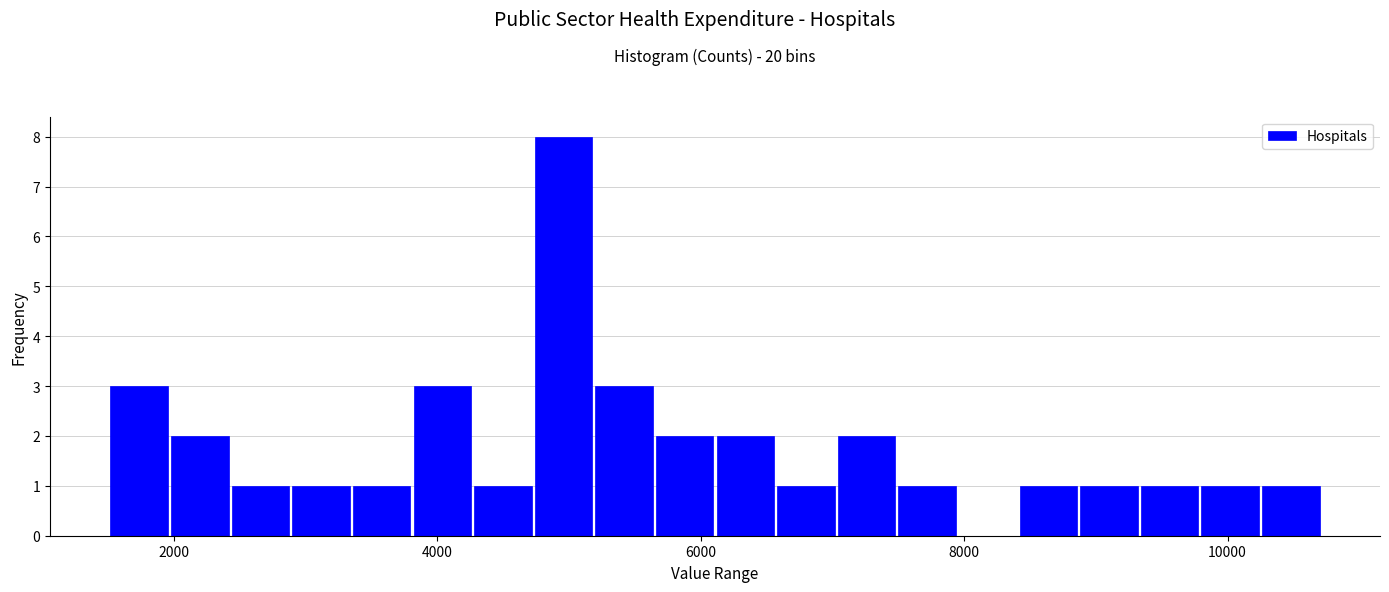

Read against the x-axis, roughly where is the centre of the tallest bar?

5000